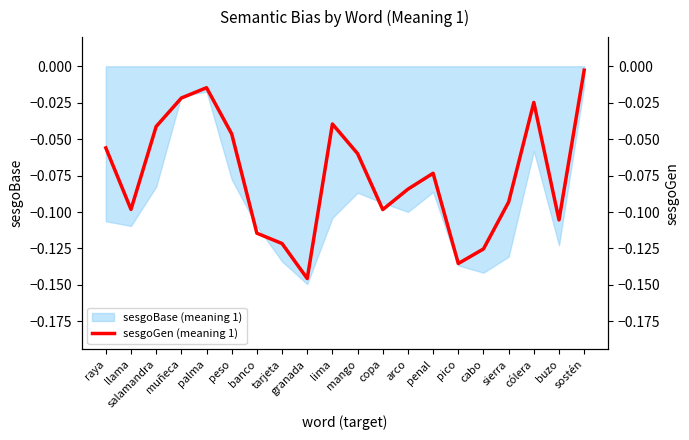

Which label corresponds to the smallest value in the chart?

granada